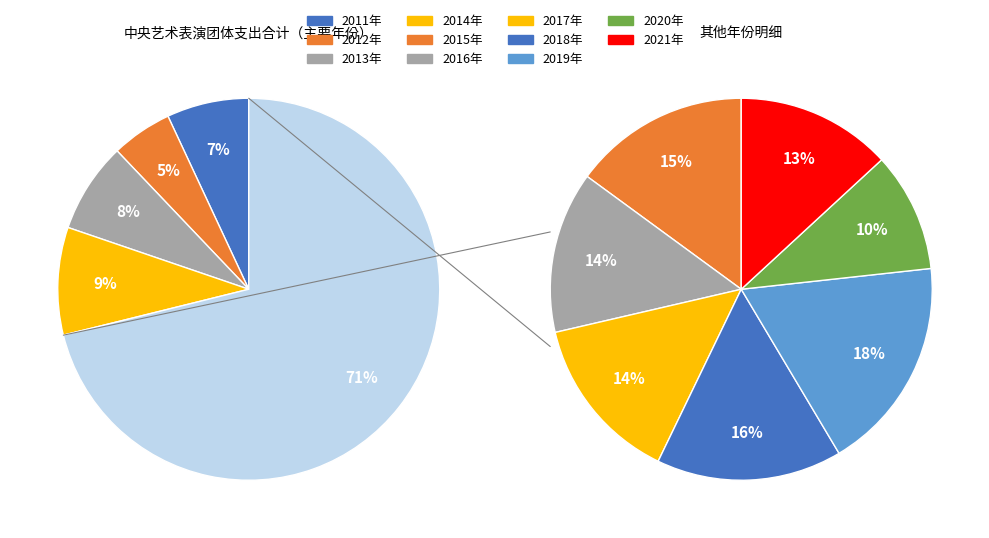

Combined, what portion of the pie is 2012年 and 2014年?

14.3%